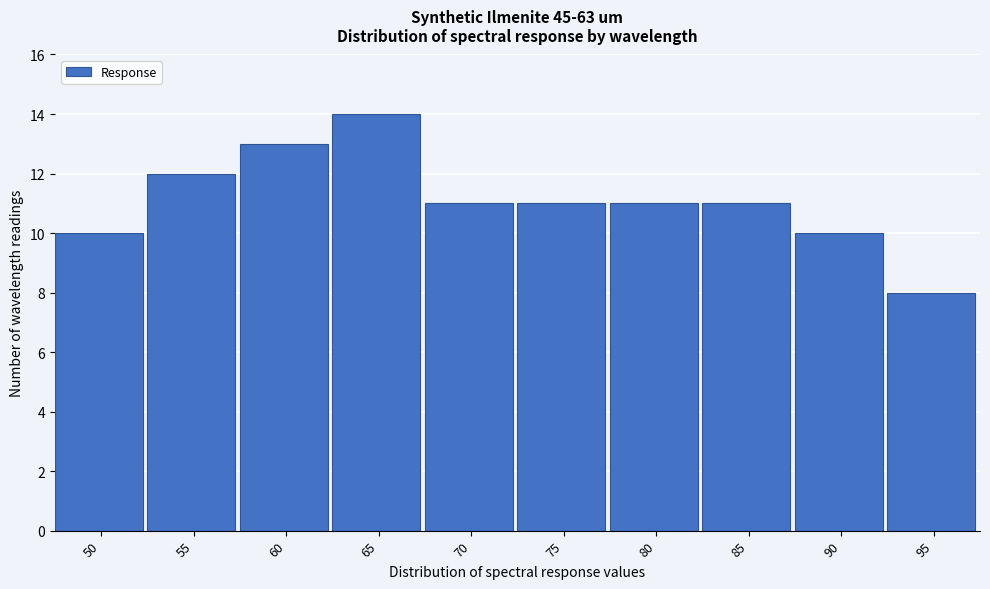

Reading left to right, list all the values displayed in this chart.

50=10	55=12	60=13	65=14	70=11	75=11	80=11	85=11	90=10	95=8